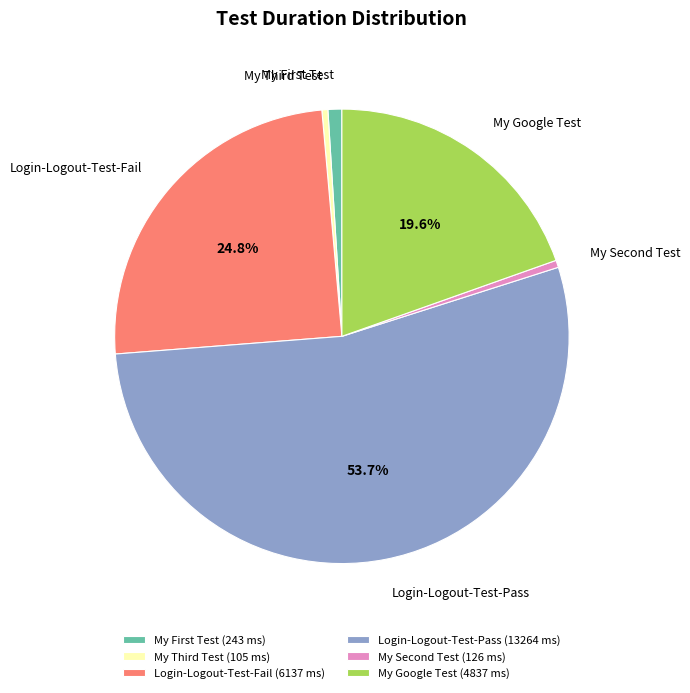

What is the largest slice in the pie chart?

Login-Logout-Test-Pass